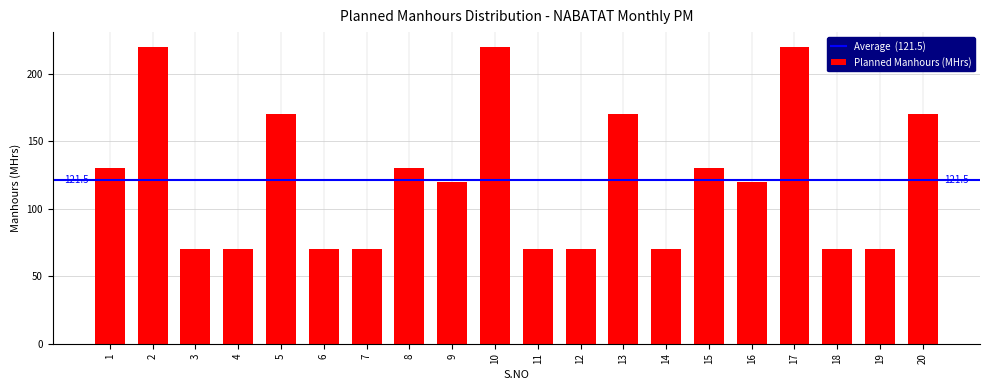

Reading right to left, transcribe all the data shown in this chart.

20=170	19=70	18=70	17=220	16=120	15=130	14=70	13=170	12=70	11=70	10=220	9=120	8=130	7=70	6=70	5=170	4=70	3=70	2=220	1=130